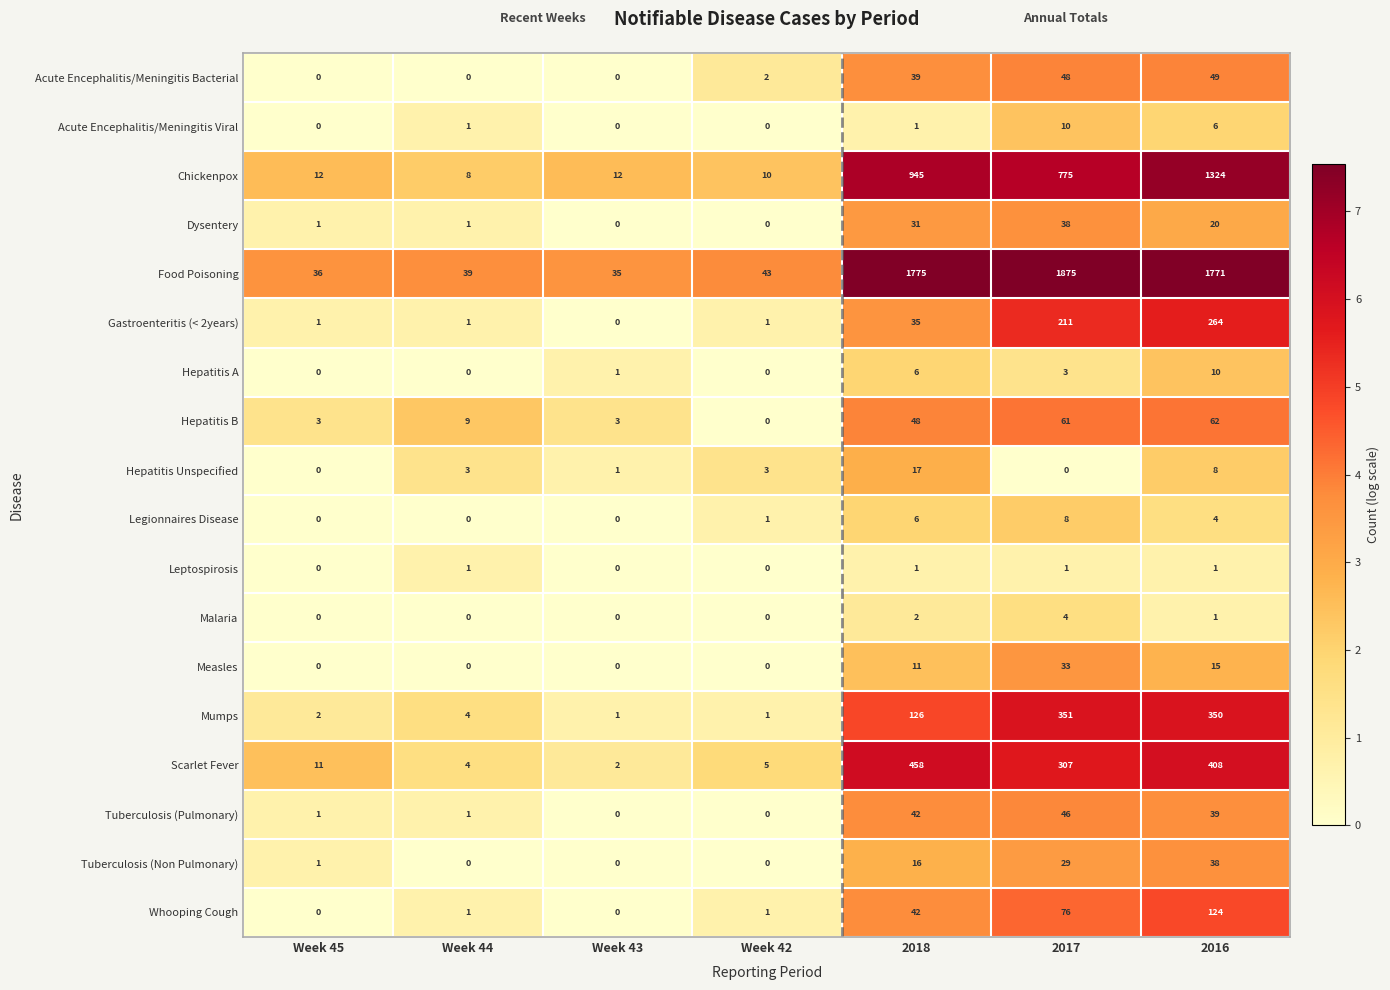

What is the difference between the highest and lowest values at Week 42?

43